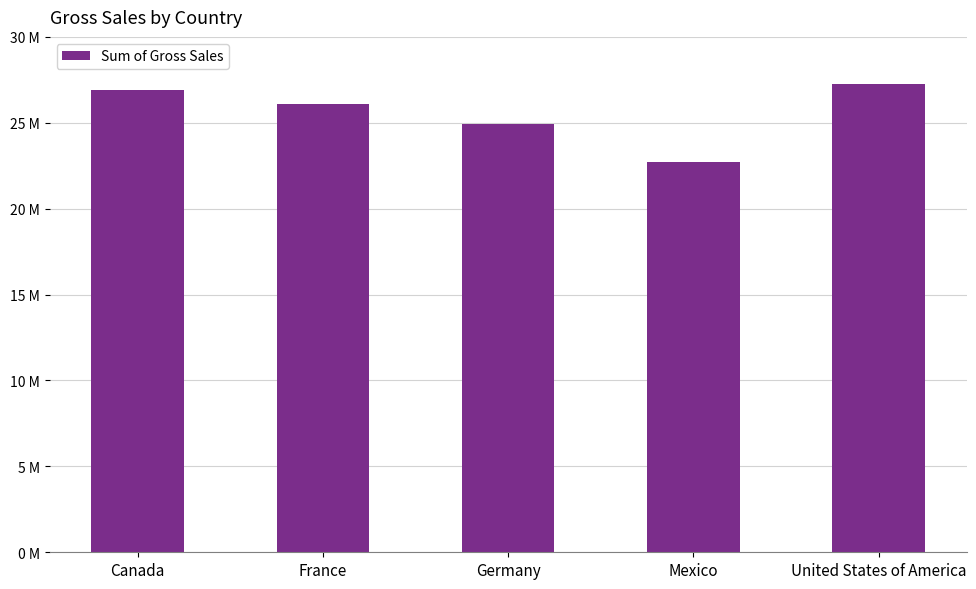

Are the bars horizontal?

No